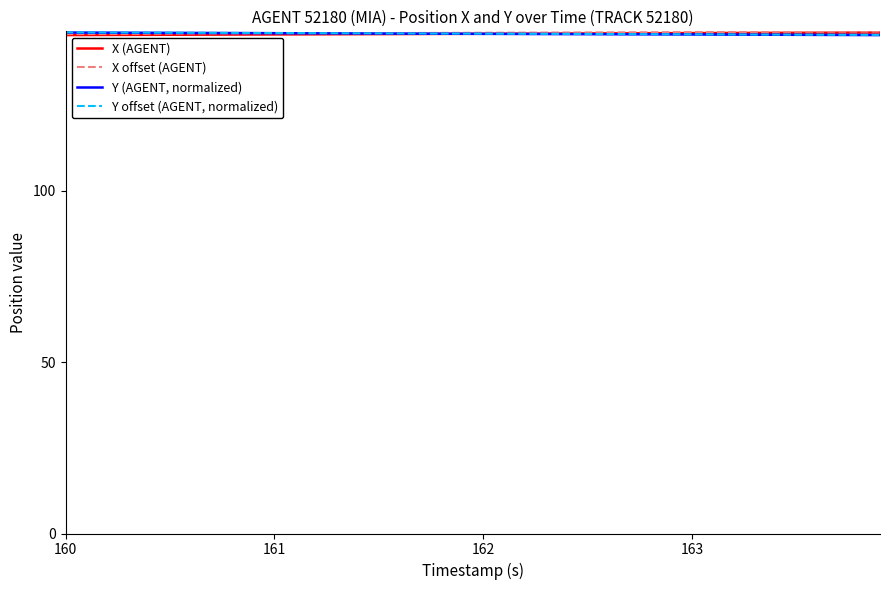

What is the greatest value displayed?

146.4